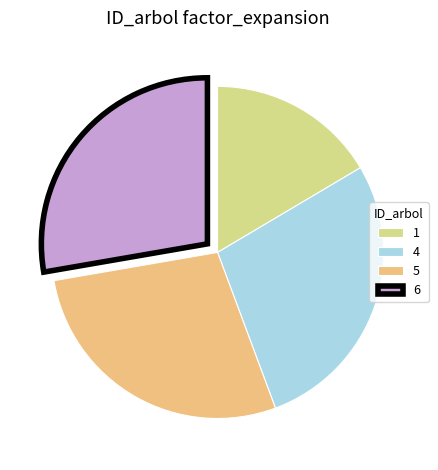

What is the ratio of the value at 6 to the value at 5?

1.0